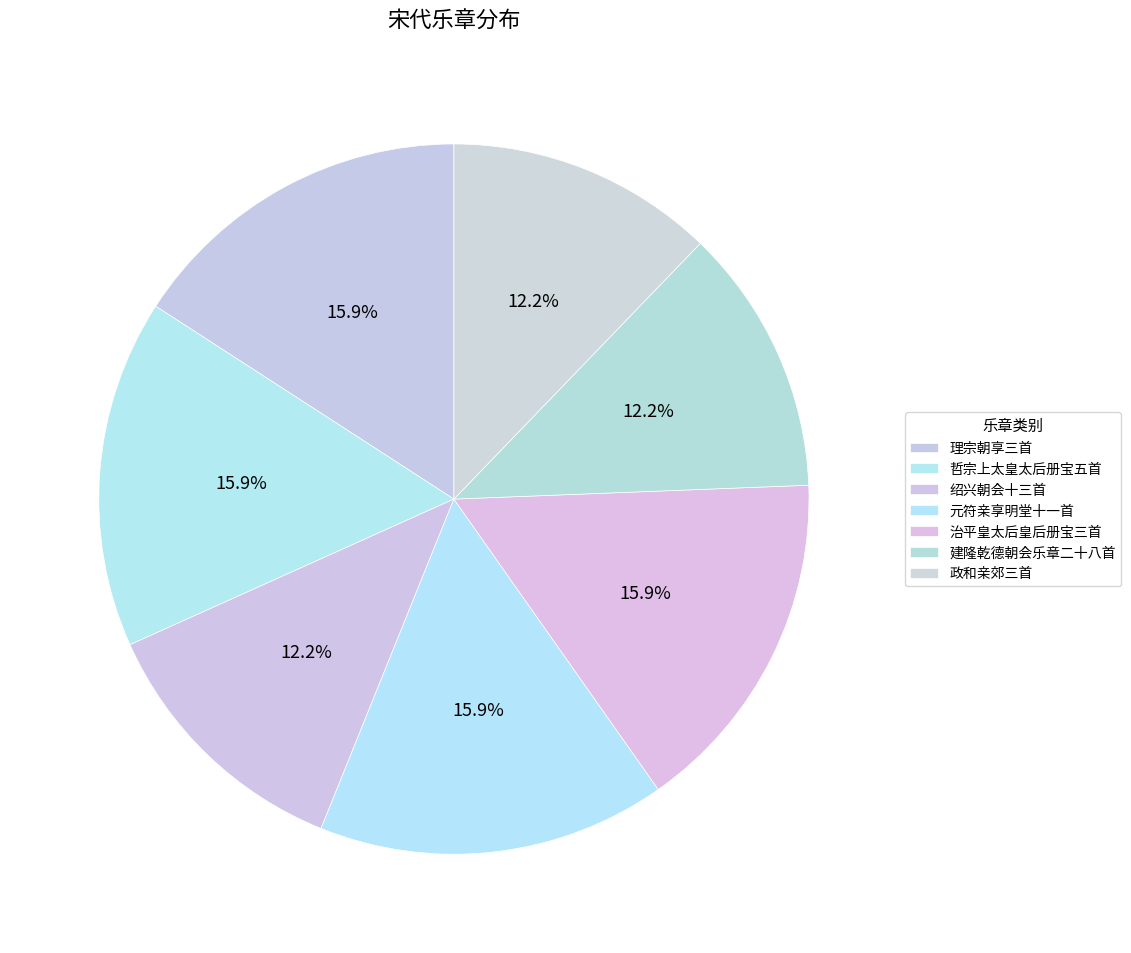

To the nearest percent, what portion does 元符亲享明堂十一首 represent?

16%